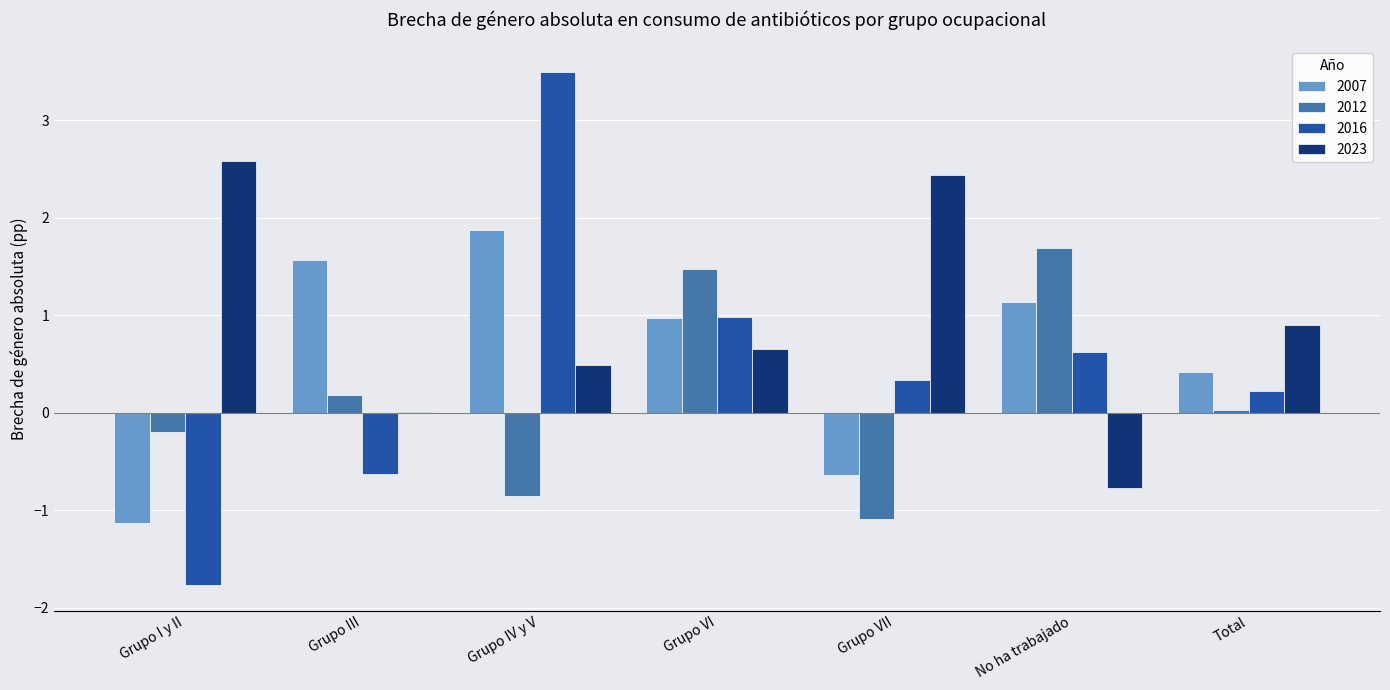

What is the highest value of the 2007 series?

1.9